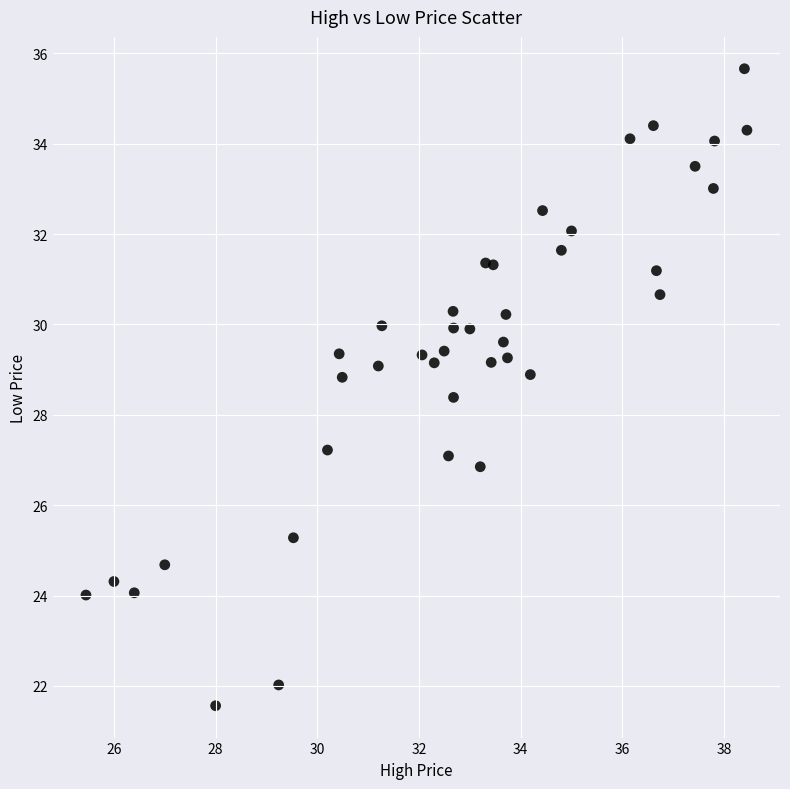

What is the range of X values (max minus min)?

13.0